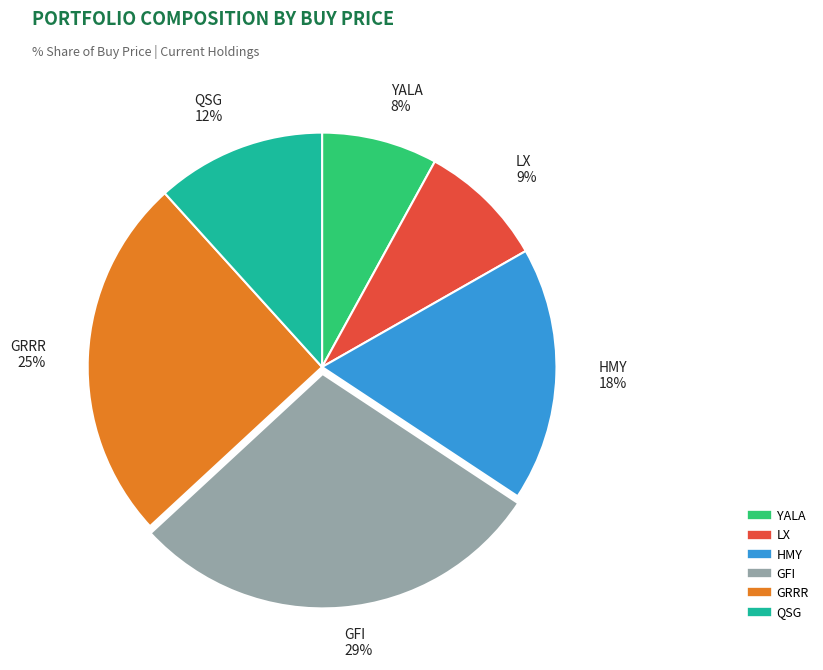

The GFI slice represents 22% of the pie. True or false?

False